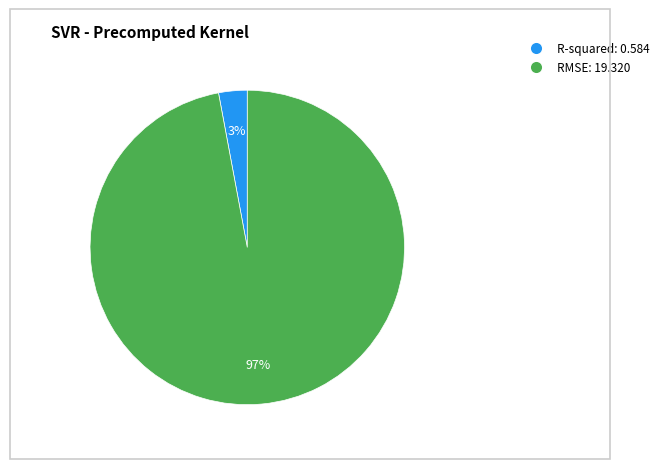

Between RMSE and R-squared, which is larger?

RMSE